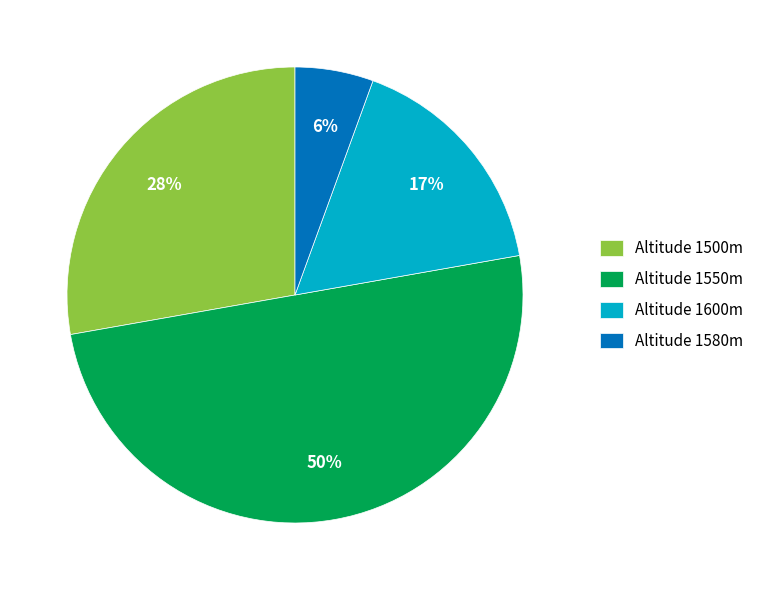

Combined, do Altitude 1600m and Altitude 1580m account for over 50%?

No